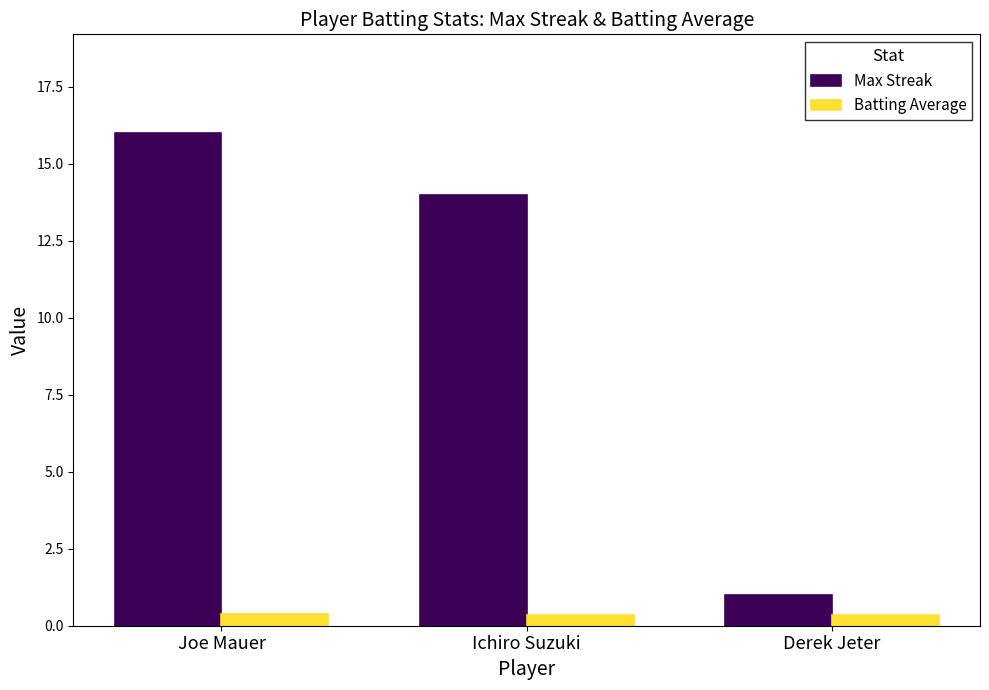

The Batting Average series shows 0.4 at Joe Mauer. True or false?

True